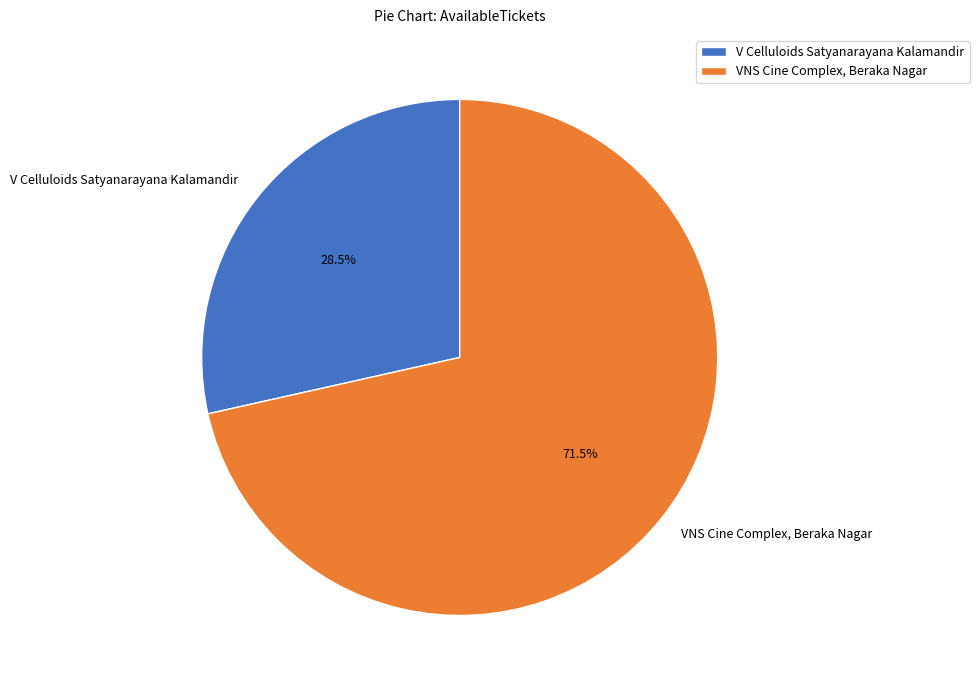

How many segments does this pie chart have?

2